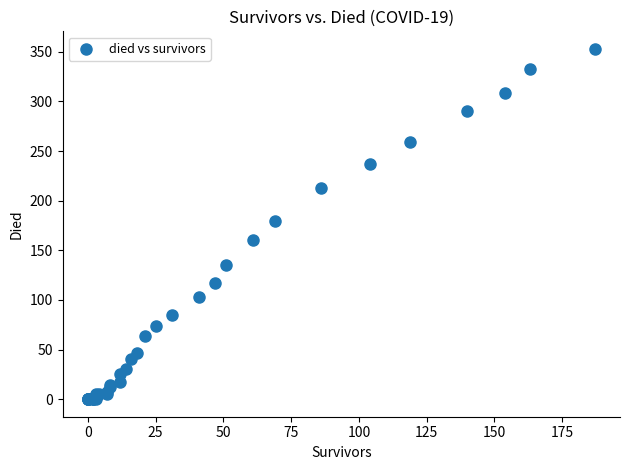

What Y value in the scatter plot is closest to 176?

180